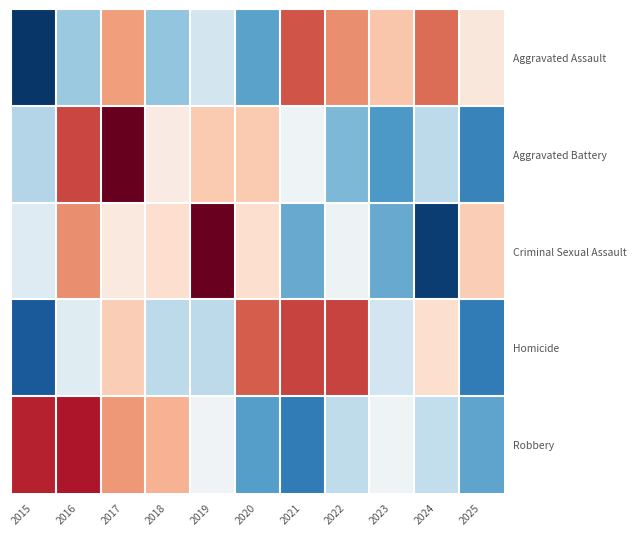

What is the maximum value shown in the chart?

2.0